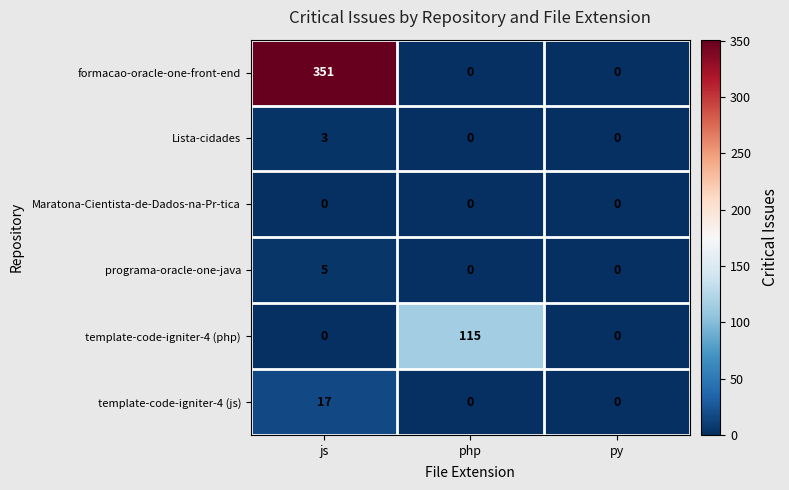

Rank the series by their maximum value, from lowest to highest.

Maratona-Cientista-de-Dados-na-Pr-tica, Lista-cidades, programa-oracle-one-java, template-code-igniter-4 (js), template-code-igniter-4 (php), formacao-oracle-one-front-end